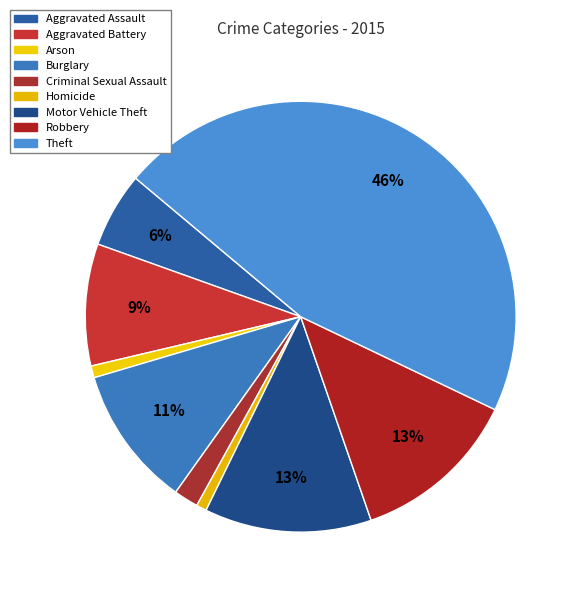

Is there a majority slice in this chart?

No